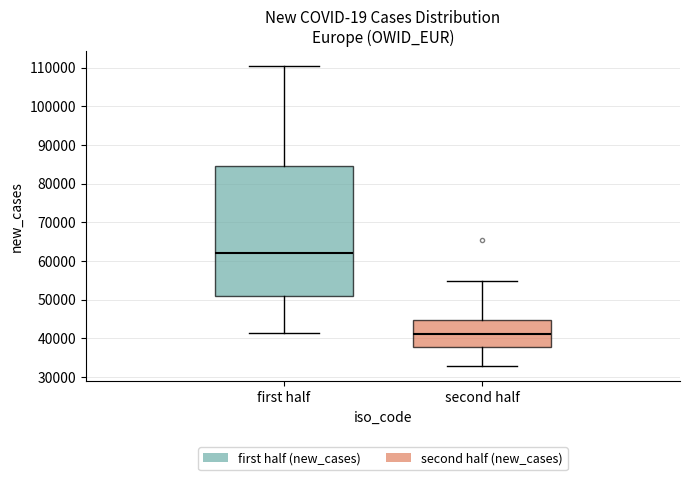

Comparing the boxes themselves (not the whiskers), which one is the tallest?

first half